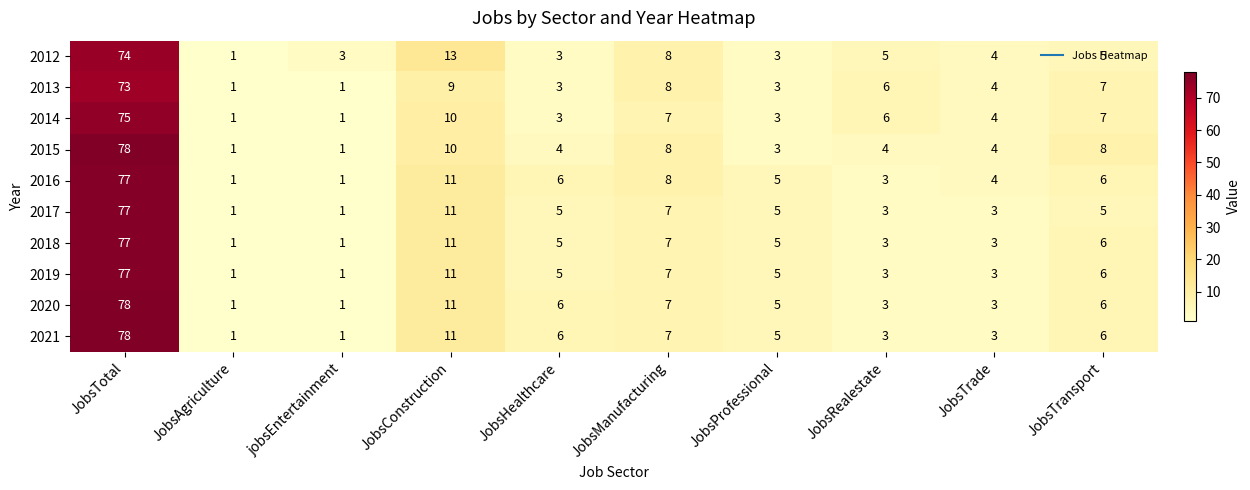

What is the spread (max minus min) of values at JobsConstruction?

4